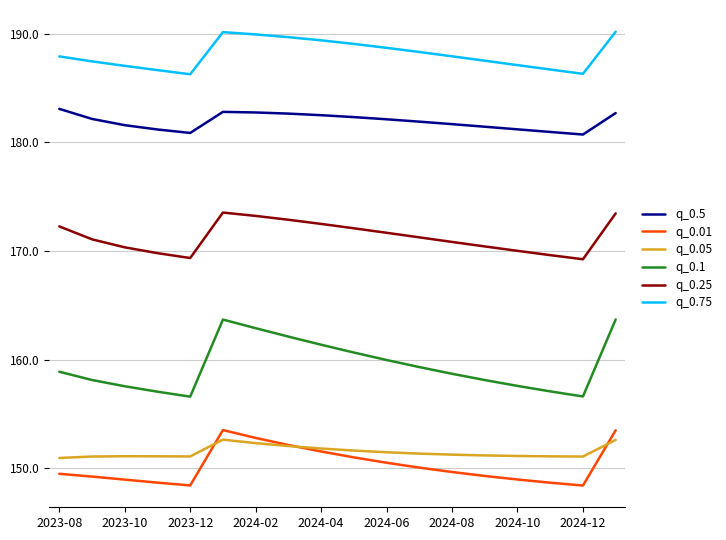

Which series has the widest spread of values?

q_0.1